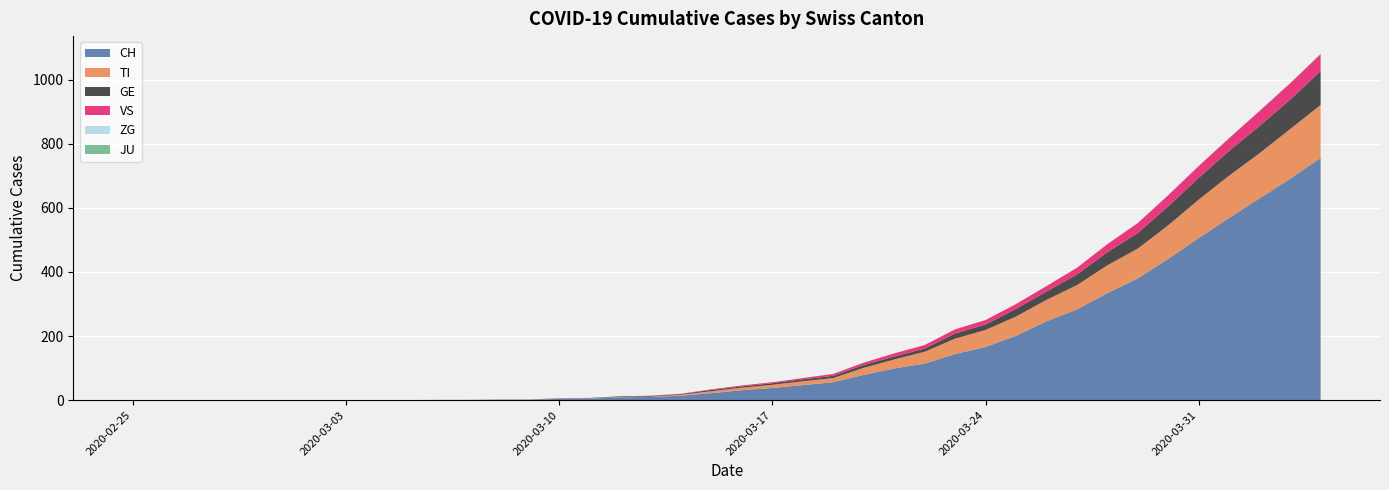

Reading left to right, extract all data points from this chart.

CH: 0	0	0	0	0	0	0	0	0	0	1	1	2	2	4	5	9	10	14	22	31	38	47	56	79	99	114	144	166	201	246	283	334	380	441	506	569	630	691	756
TI: 0	0	0	0	0	0	0	0	0	0	0	0	0	0	1	1	1	1	3	6	8	10	12	13	22	28	37	48	53	60	67	76	87	93	105	120	132	141	155	165
GE: 0	0	0	0	0	0	0	0	0	0	0	0	0	0	1	1	2	2	2	4	4	5	6	7	9	9	10	16	17	24	26	33	41	49	59	68	77	85	92	106
JU: 0	0	0	0	0	0	0	0	0	0	0	0	0	0	0	0	0	0	0	0	0	0	0	0	0	0	0	0	0	0	0	0	0	0	0	0	0	0	0	0
VS: 0	0	0	0	0	0	0	0	0	0	0	0	0	0	0	0	0	1	1	2	3	3	4	6	7	10	11	13	14	15	17	21	25	31	35	37	40	47	51	53
ZG: 0	0	0	0	0	0	0	0	0	0	0	0	0	0	0	0	0	0	0	0	0	0	0	0	0	0	0	0	0	0	0	0	1	1	1	1	1	1	1	2